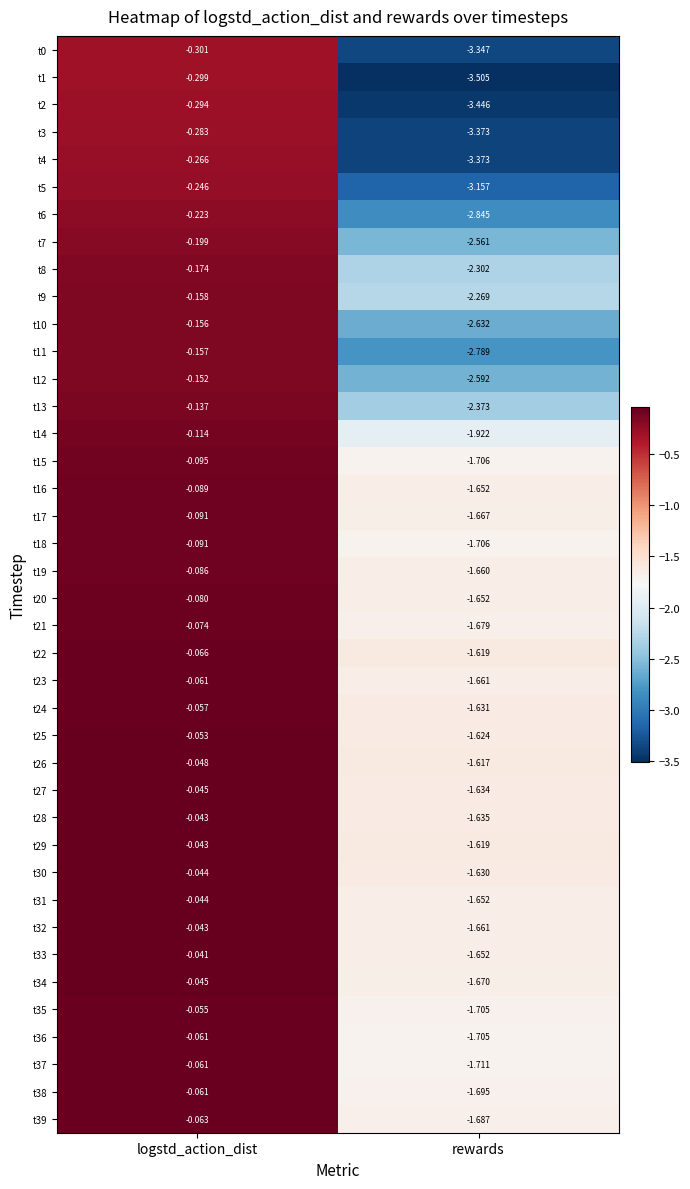

Rank the categories by t28 value from lowest to highest.

rewards, logstd_action_dist